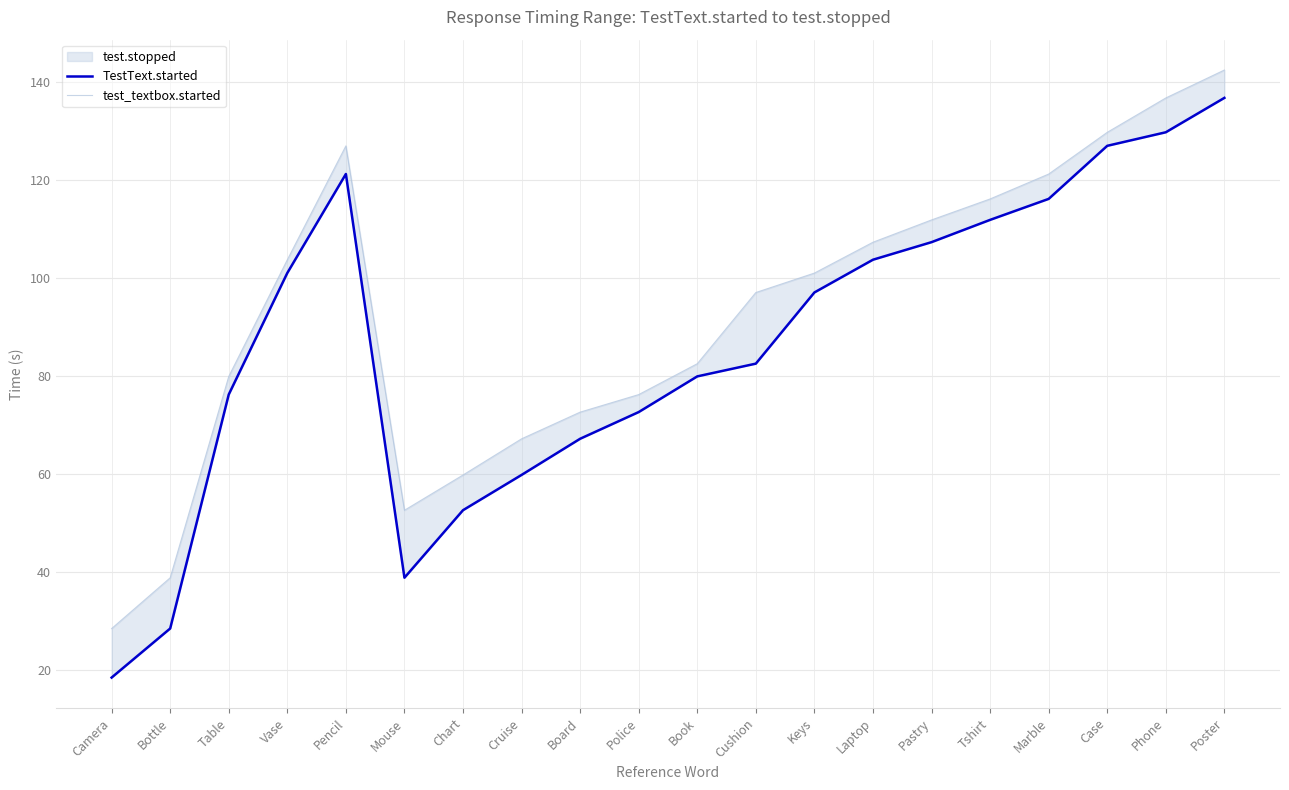

At which label does TestText.started first exceed 96?

Vase